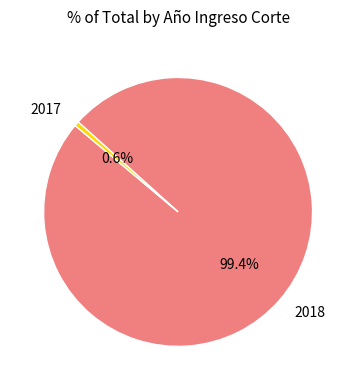

What is the ratio of the value at 2018 to the value at 2017?

179.0